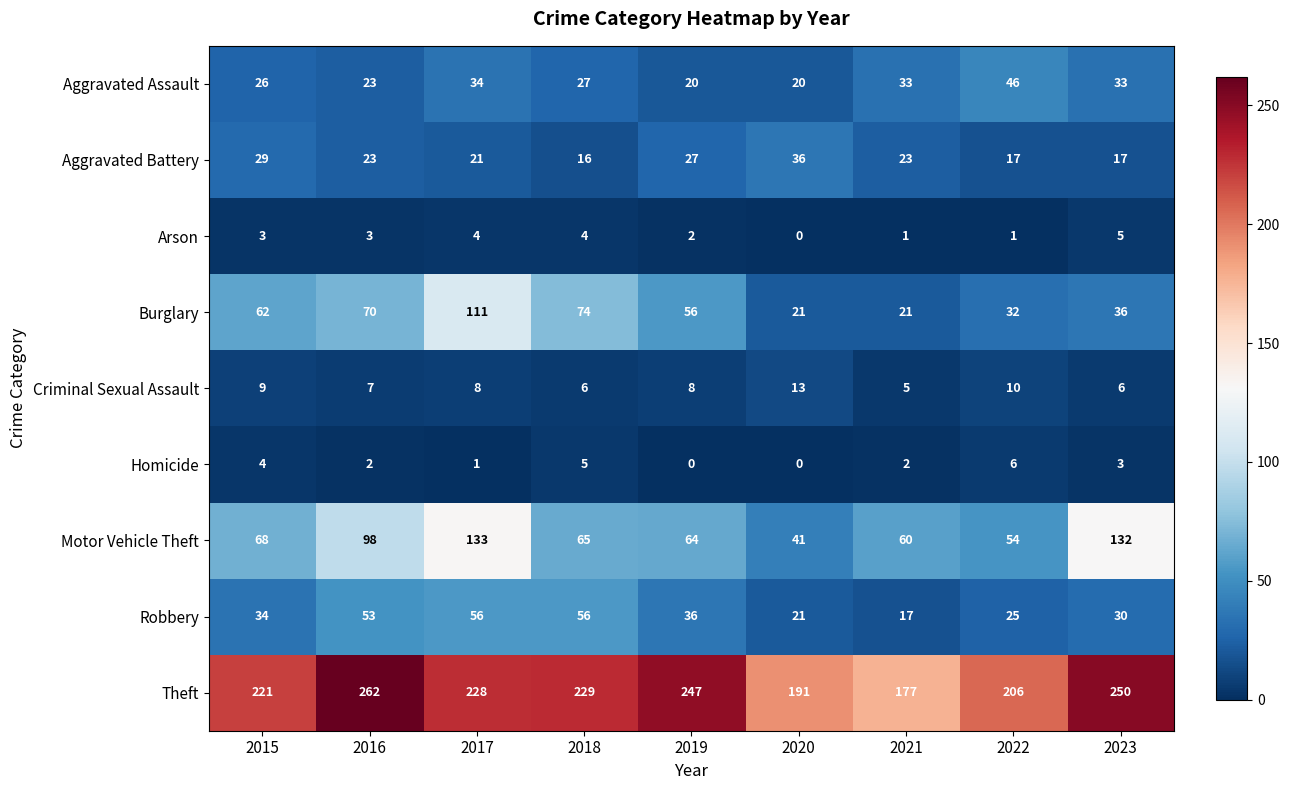

The Motor Vehicle Theft series shows 158 at 2016. True or false?

False